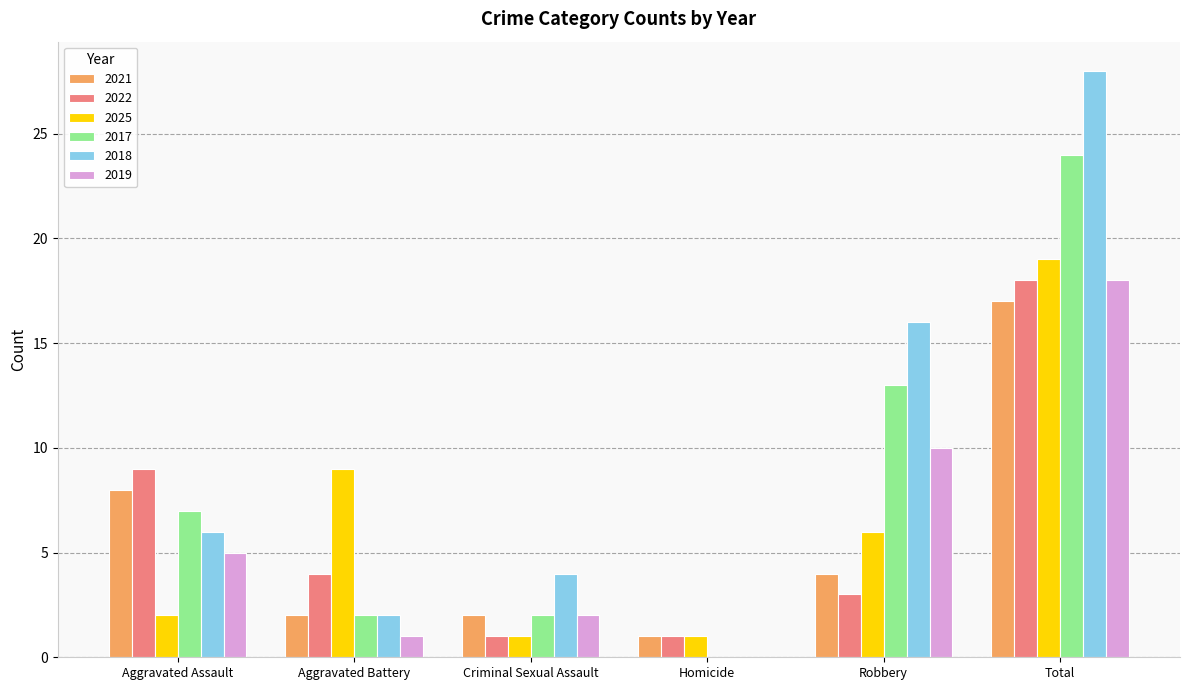

What is the total value across all series at Robbery?

52